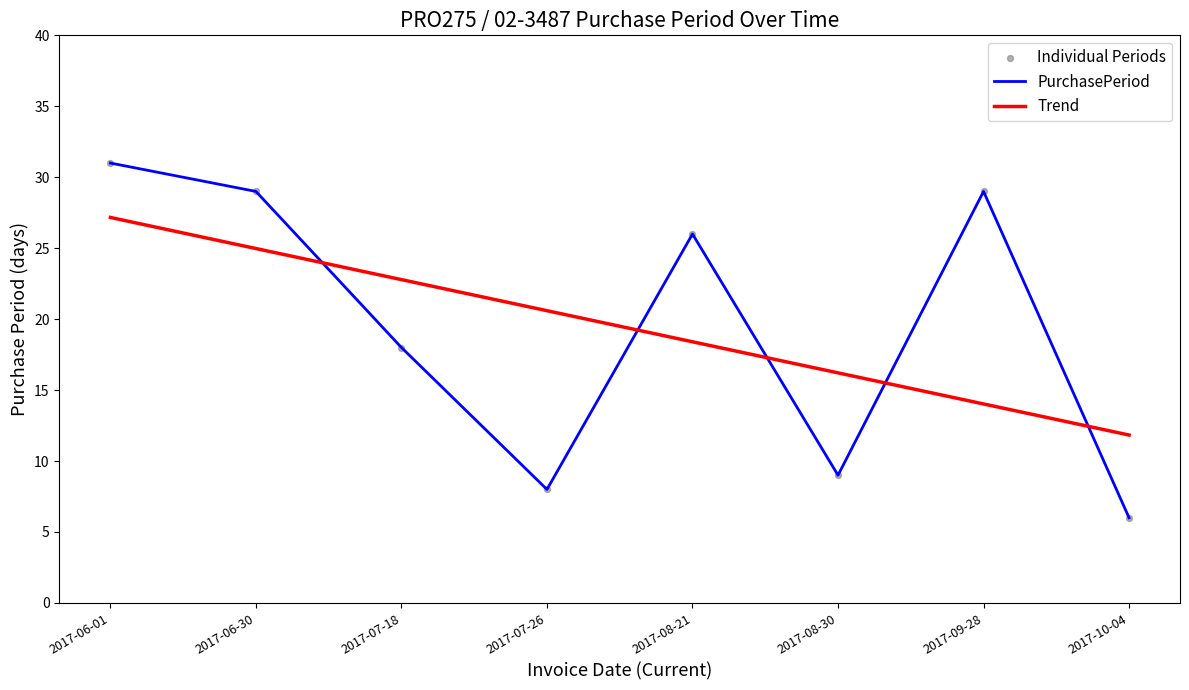

What is the difference between the highest and lowest values at 2017-06-30?

4.0